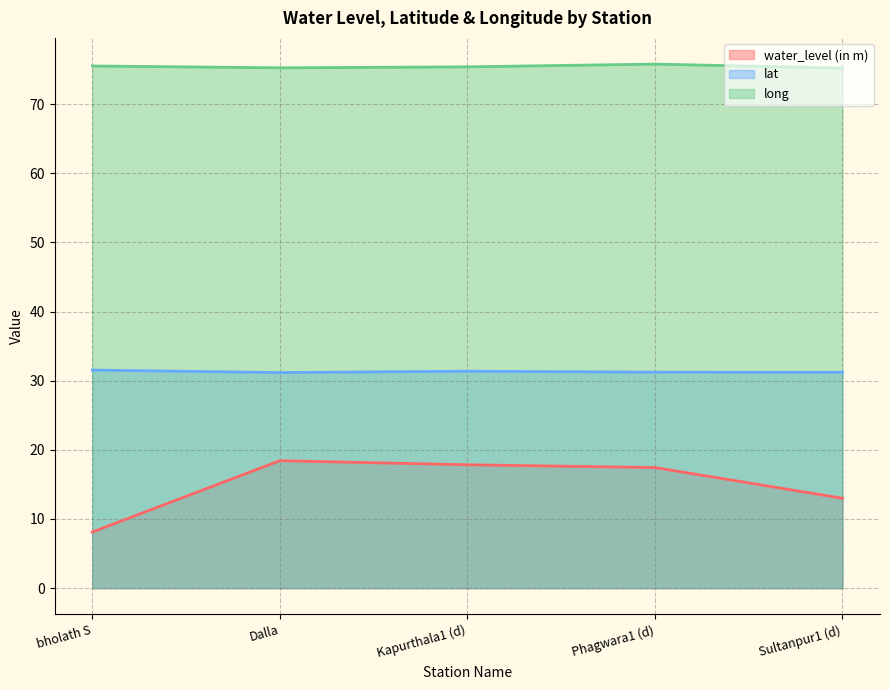

Does the chart display data point markers on the line(s)?

No